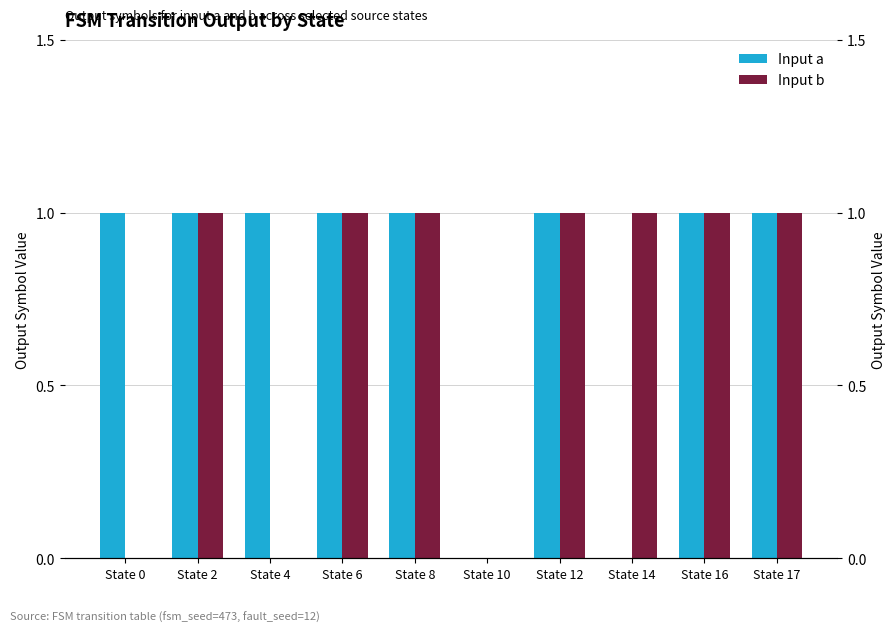

At State 17, list the series in order from smallest to largest.

Input a, Input b